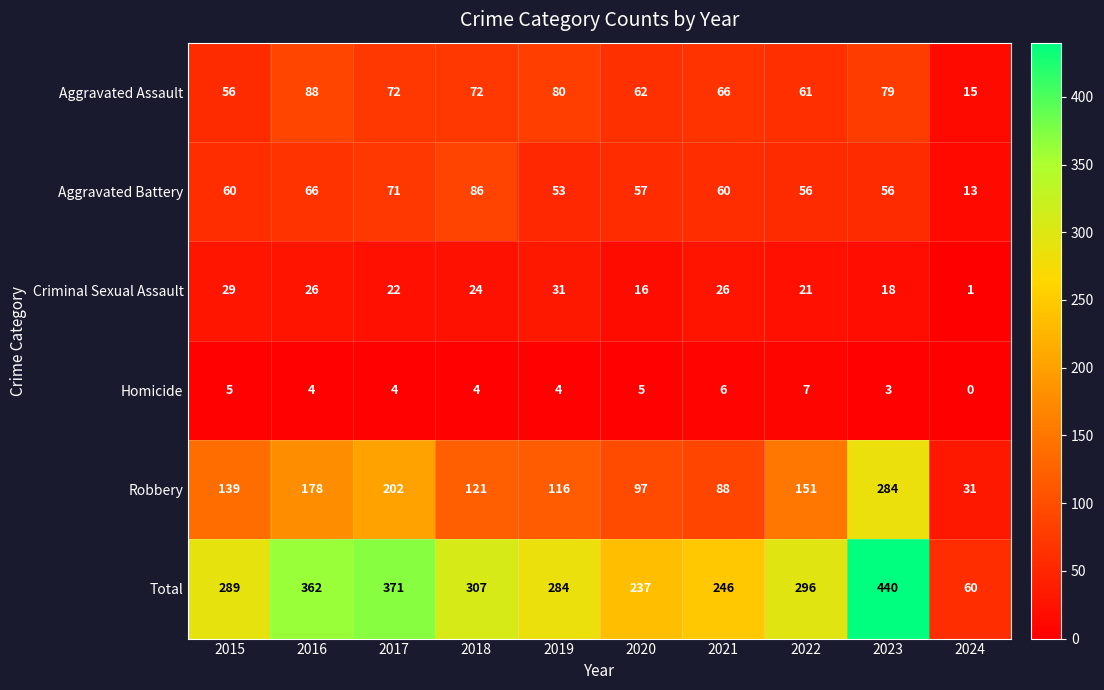

At how many categories does at least one series exceed 54?

10